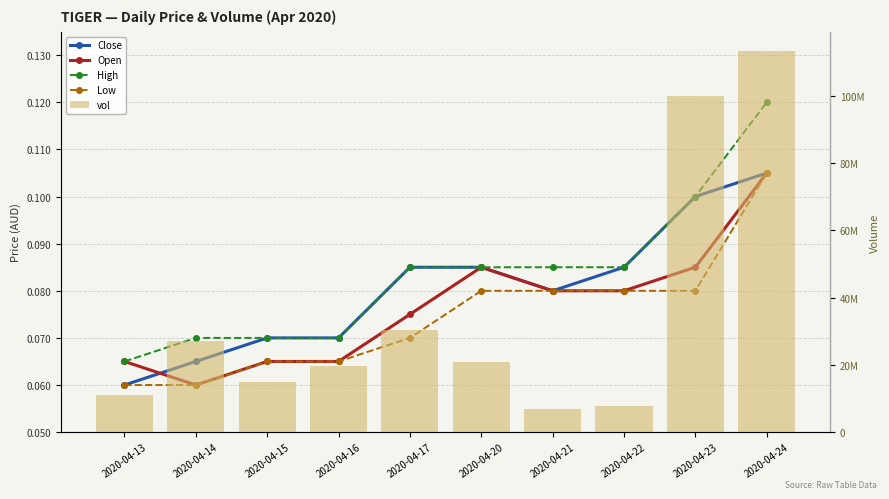

At which label does Low reach its peak?

2020-04-24